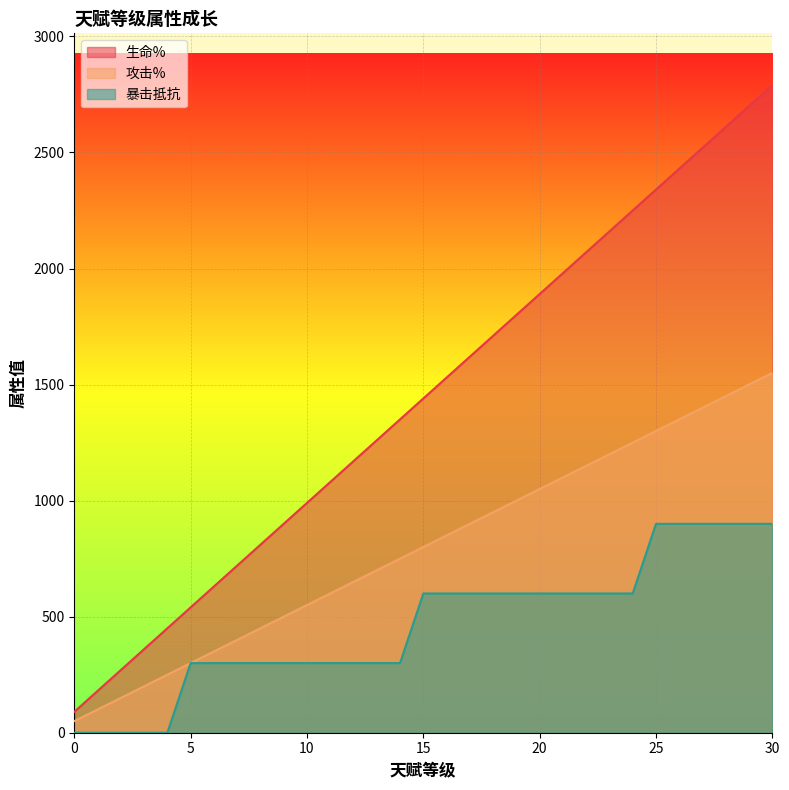

Which series has the largest total across all categories?

生命%